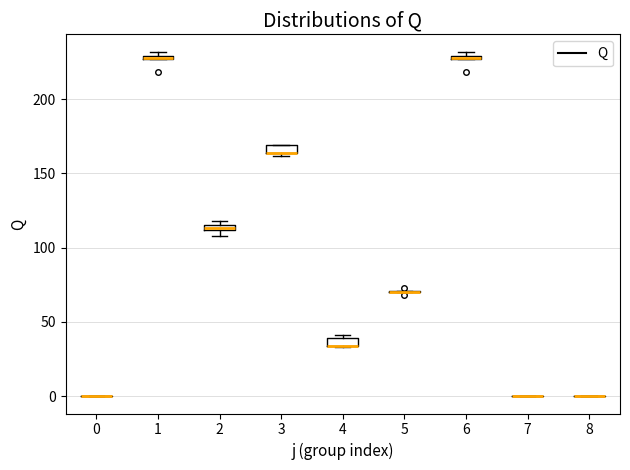

Where is the lower edge of the box at x = 3 on the y-axis? The values are not printed on the chart, so give them approximately, as read against the axis.

165